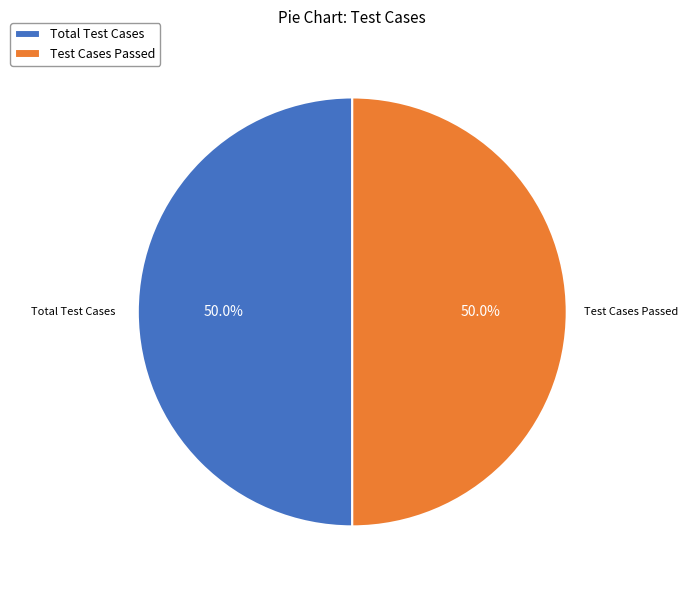

How many segments does this pie chart have?

2